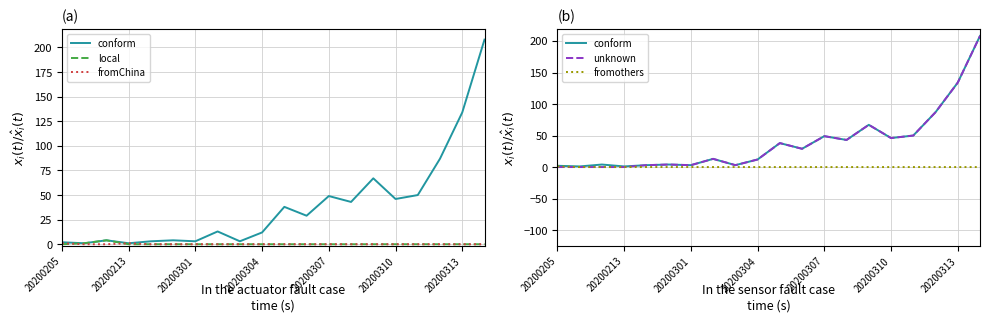

Count the fromChina values in the range 0 to 1.

20